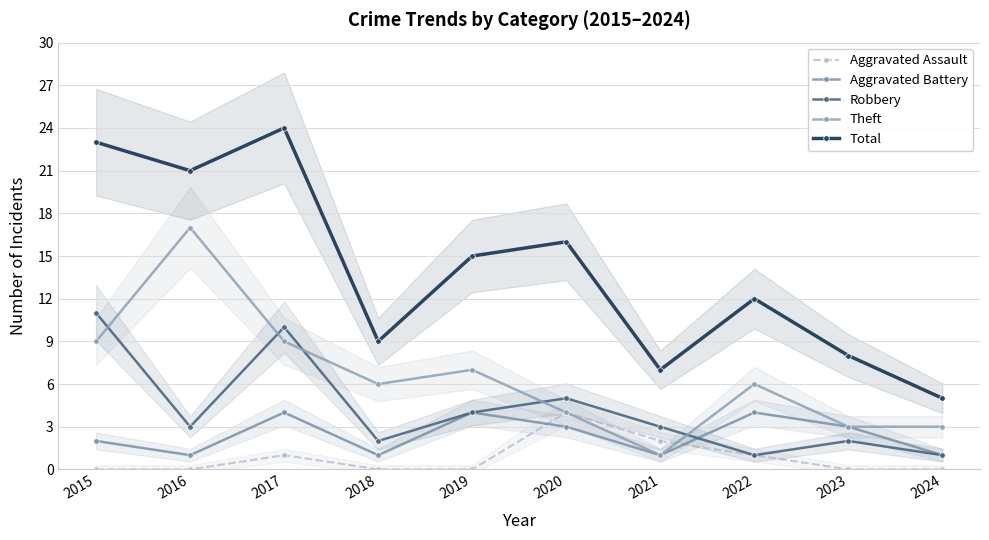

True or false: Aggravated Assault and Robbery cross at least once.

False